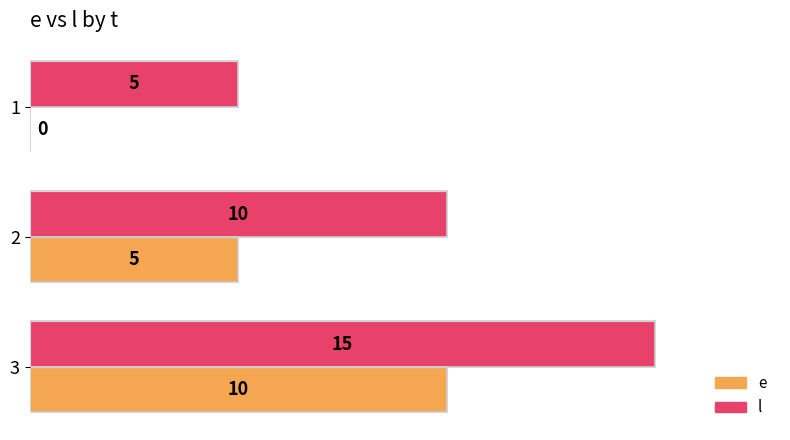

At which label does l reach its peak?

3